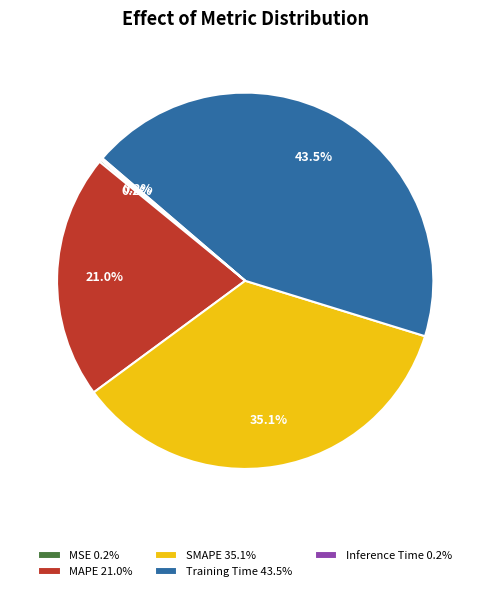

What portion of the pie excludes Training Time 43.5%?

56.5%